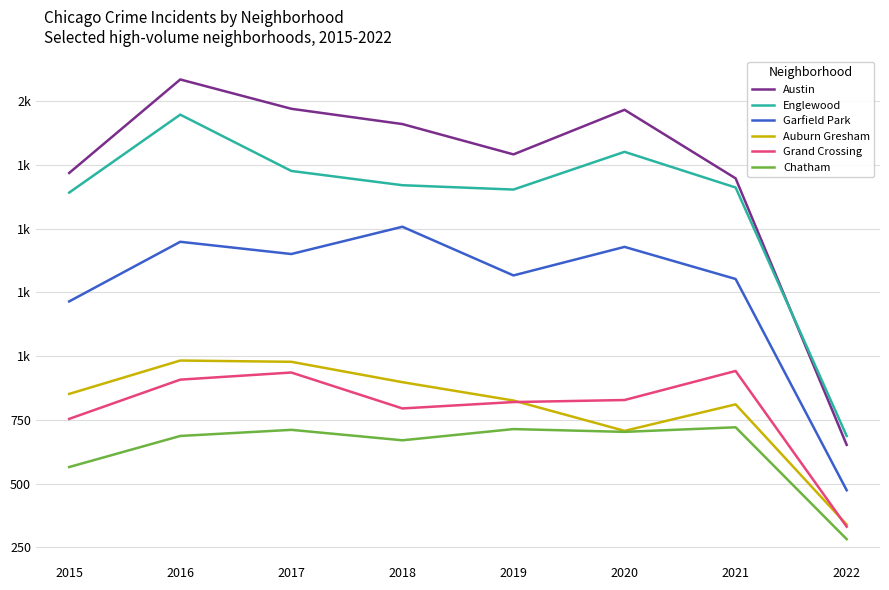

What is the approximate value of Grand Crossing at 2019, to the nearest 10?

820